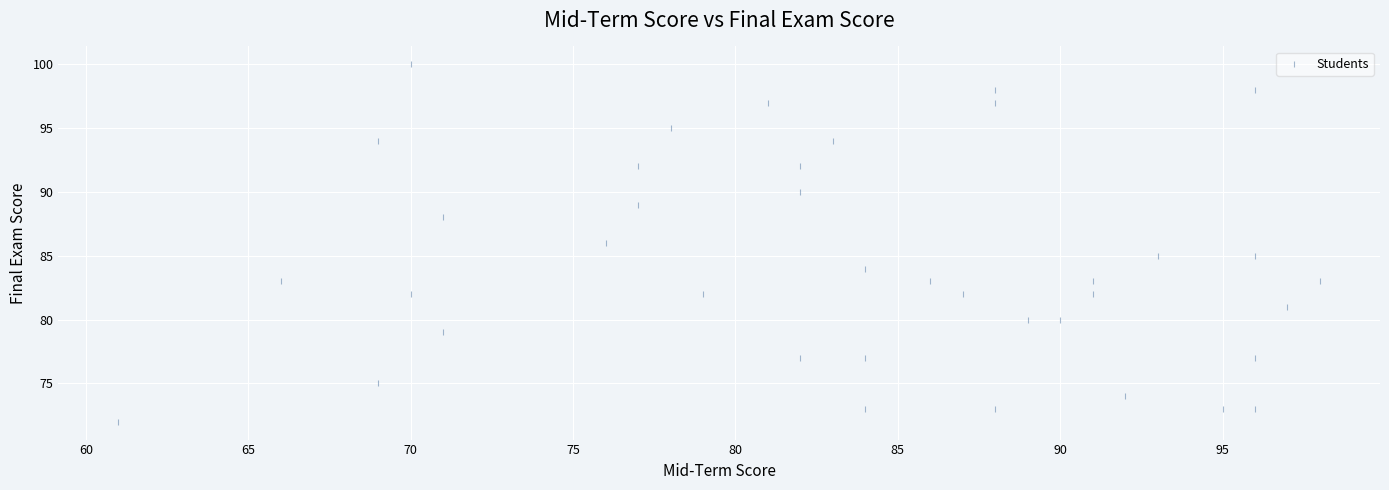

What is the range of Y values (max minus min)?

28